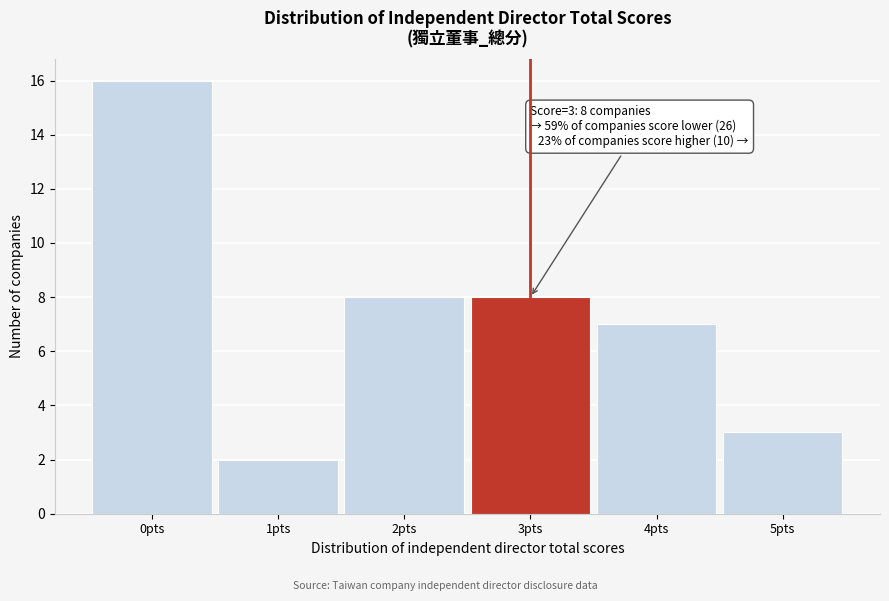

Reading right to left, extract all data points from this chart.

5pts=3	4pts=7	3pts=8	2pts=8	1pts=2	0pts=16